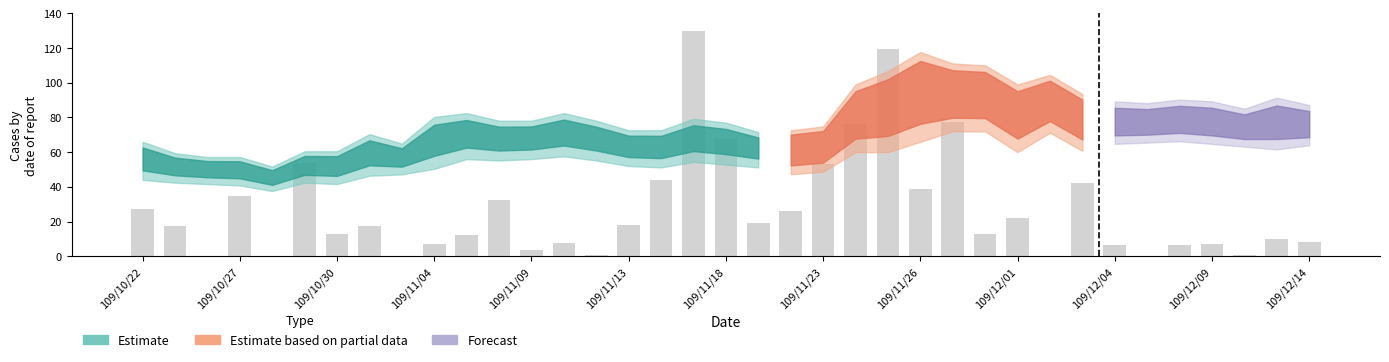

What is the maximum value shown in the chart?

130.0